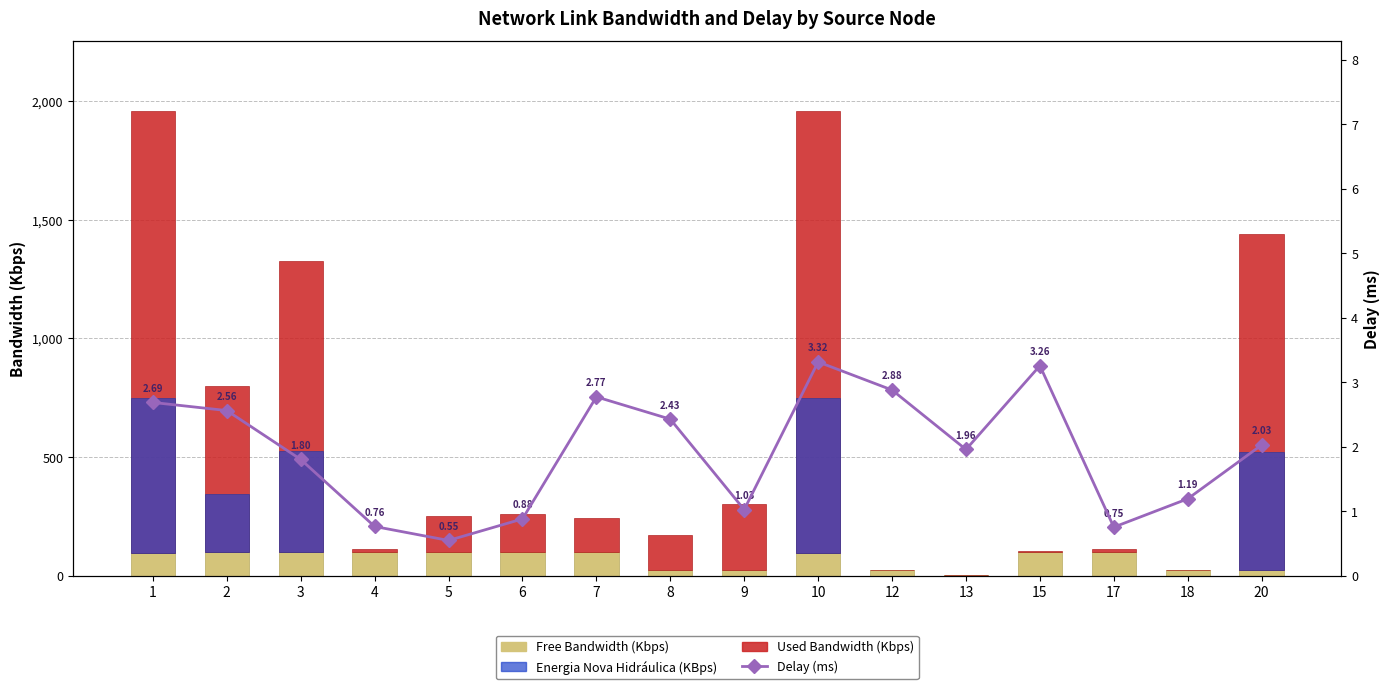

Between 12 and 20, which series saw the biggest shift?

Used Bandwidth (Kbps)